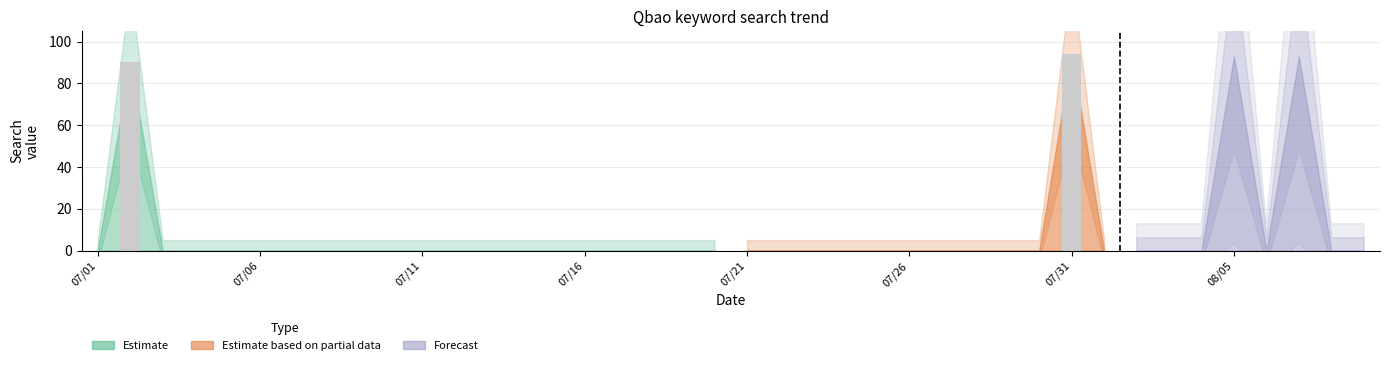

Reading right to left, transcribe all the data shown in this chart.

2019/08/09=0	2019/08/08=0	2019/08/07=93	2019/08/06=0	2019/08/05=93	2019/08/04=0	2019/08/03=0	2019/08/02=0	2019/08/01=0	2019/07/31=94	2019/07/30=0	2019/07/29=0	2019/07/28=0	2019/07/27=0	2019/07/26=0	2019/07/25=0	2019/07/24=0	2019/07/23=0	2019/07/22=0	2019/07/21=0	2019/07/20=0	2019/07/19=0	2019/07/18=0	2019/07/17=0	2019/07/16=0	2019/07/15=0	2019/07/14=0	2019/07/13=0	2019/07/12=0	2019/07/11=0	2019/07/10=0	2019/07/09=0	2019/07/08=0	2019/07/07=0	2019/07/06=0	2019/07/05=0	2019/07/04=0	2019/07/03=0	2019/07/02=90	2019/07/01=0